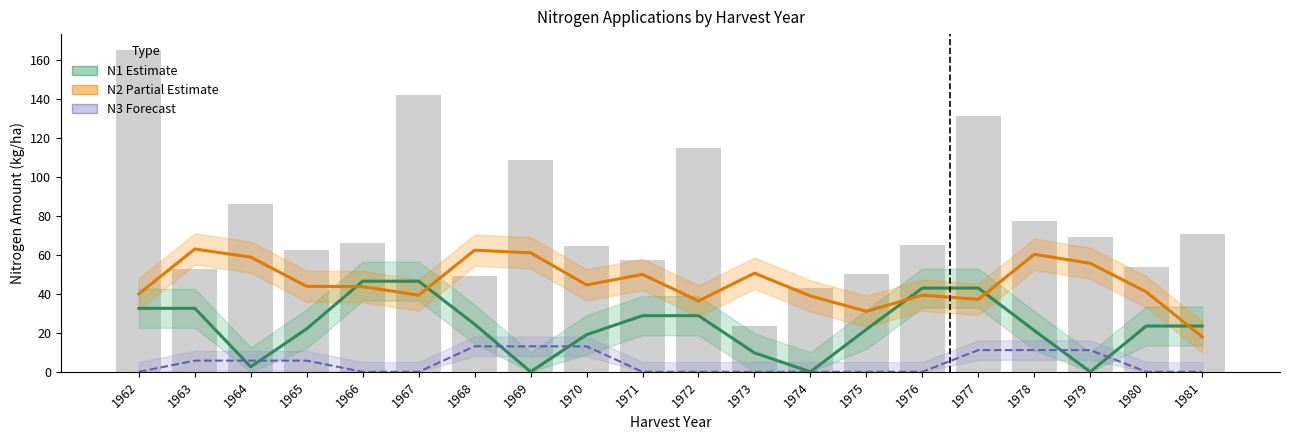

Reading right to left, transcribe all the data shown in this chart.

N1 Estimate: 23.5	23.5	0.0	21.2	42.9	42.9	21.7	0.0	9.7	28.8	28.8	19.0	0.0	24.4	46.4	46.4	22.0	2.6	32.5	32.5
N2 Partial Estimate: 17.9	41.0	55.6	60.2	37.1	39.3	31.0	38.9	50.5	36.3	49.9	44.5	61.0	62.3	39.3	43.6	43.8	58.8	62.9	39.9
N3 Forecast: 0.0	0.0	11.1	11.1	11.1	0.0	0.0	0.0	0.0	0.0	0.0	13.1	13.1	13.1	0.0	0.0	5.7	5.7	5.7	0.0